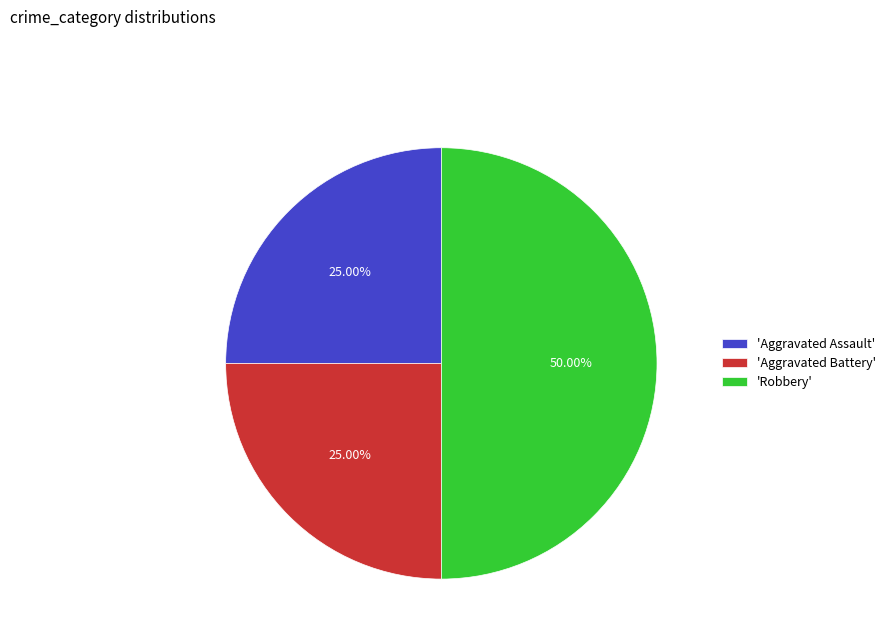

Between 'Aggravated Battery' and 'Robbery', which is larger?

'Robbery'